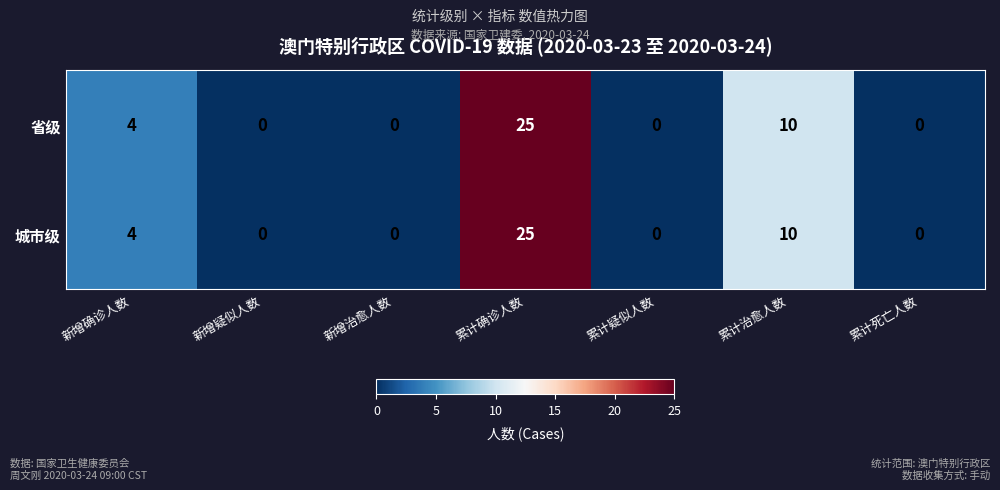

What is the difference between the maximum and minimum values in the 城市级 series?

25